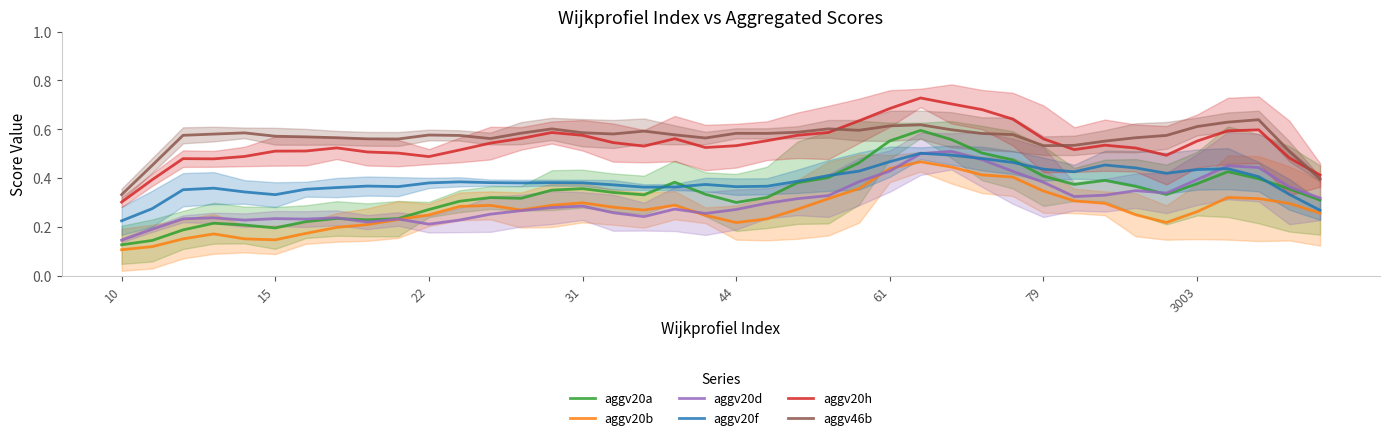

How many lines are shown in the chart?

6